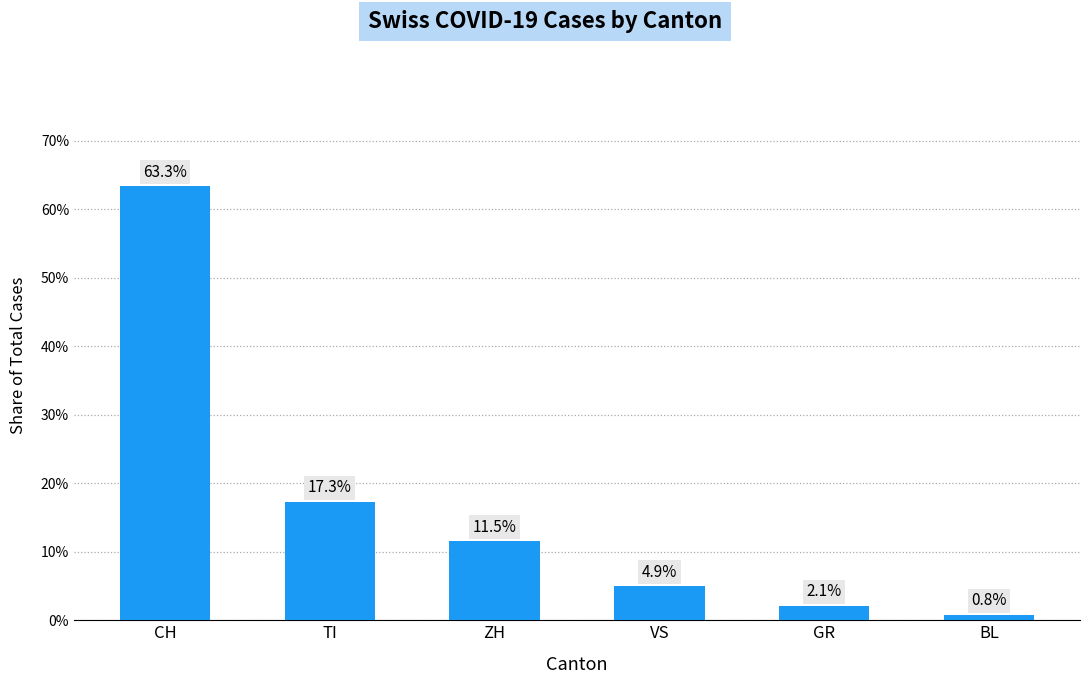

Read the value at TI.

17.3